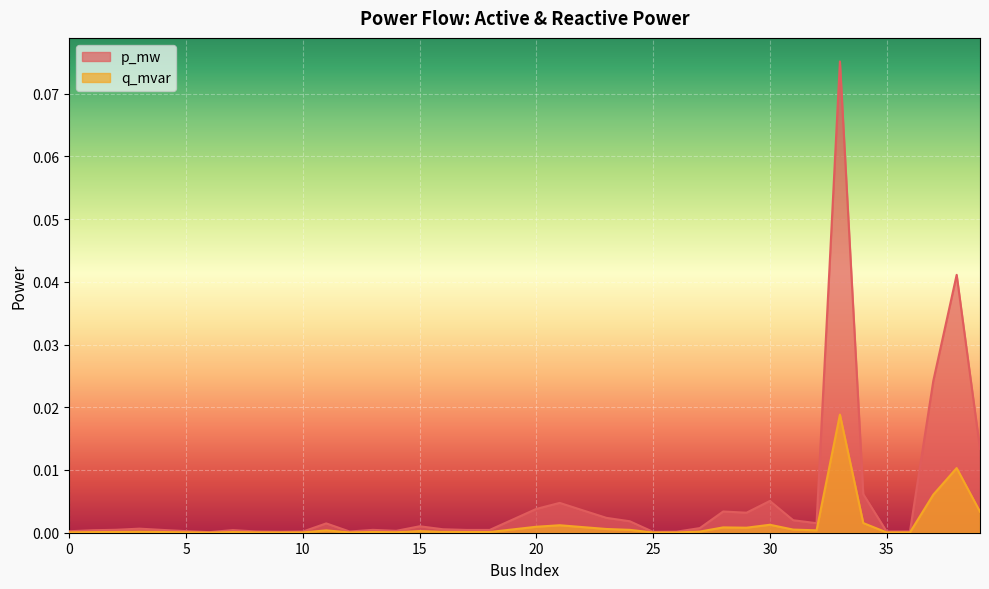

Between 17 and 20, which series saw the biggest shift?

p_mw